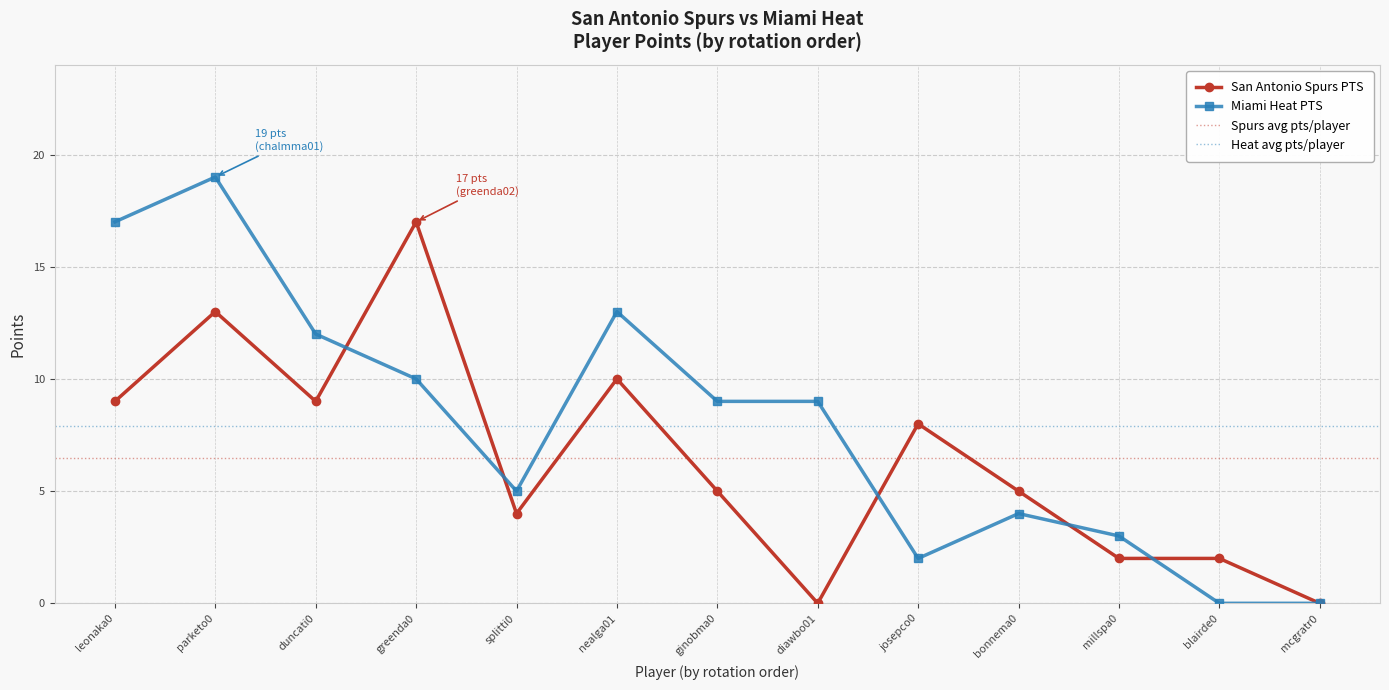

Between diawbo01 and blairde0, which series saw the biggest shift?

Miami Heat PTS